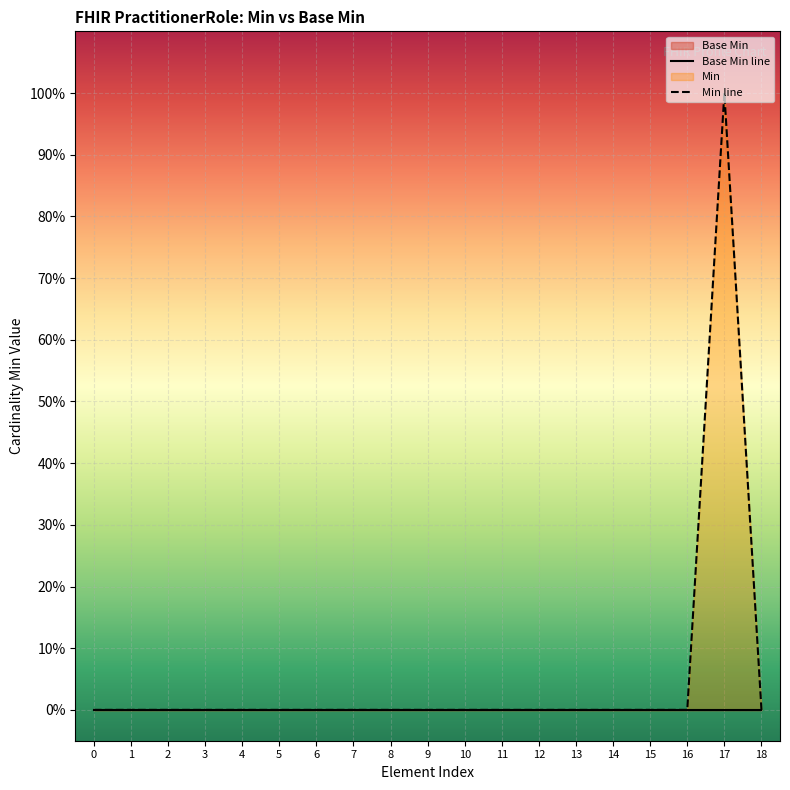

True or false: Min line has more than 0 points higher than both neighbors.

True